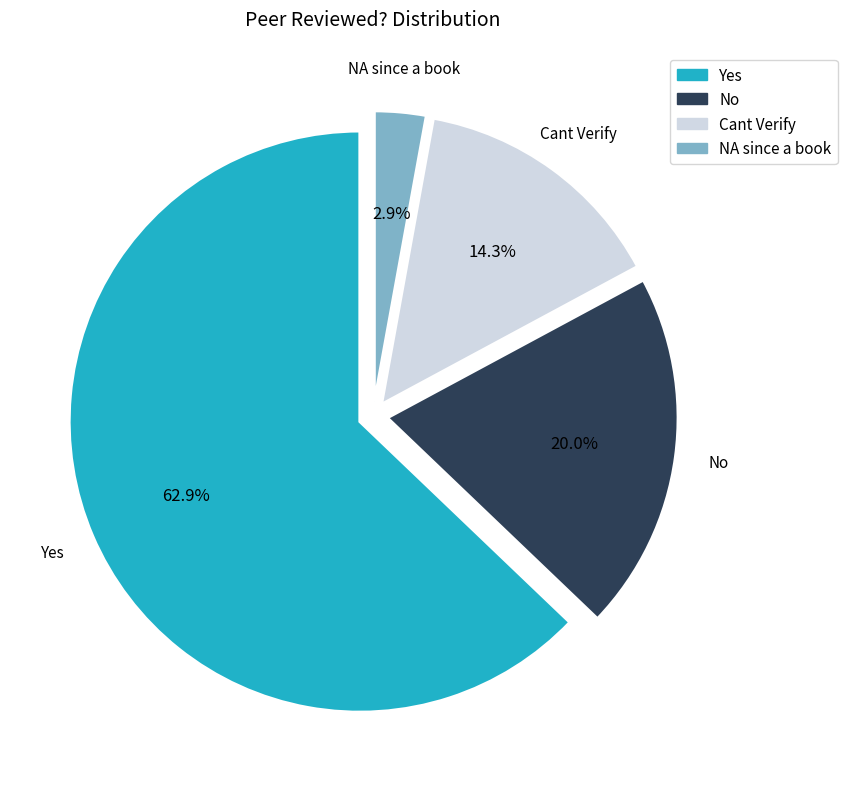

Which slice is the largest?

Yes